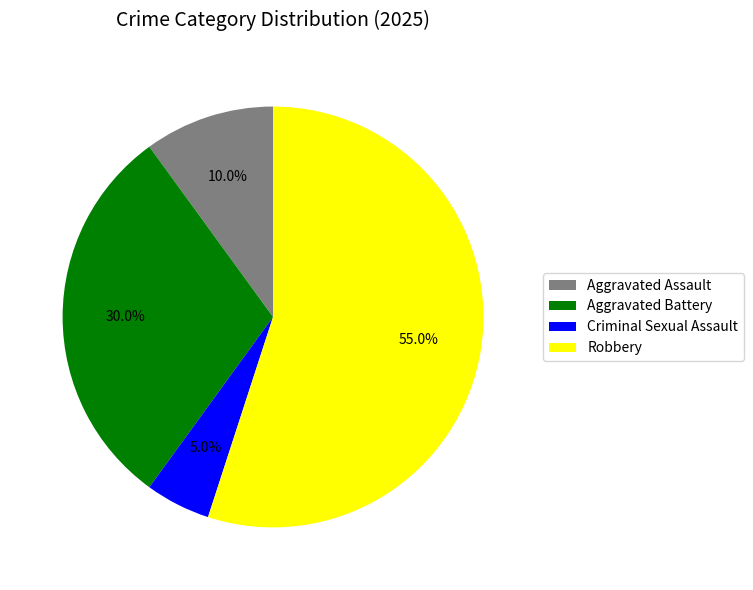

What percentage is the Aggravated Assault slice, to the nearest percent?

10%